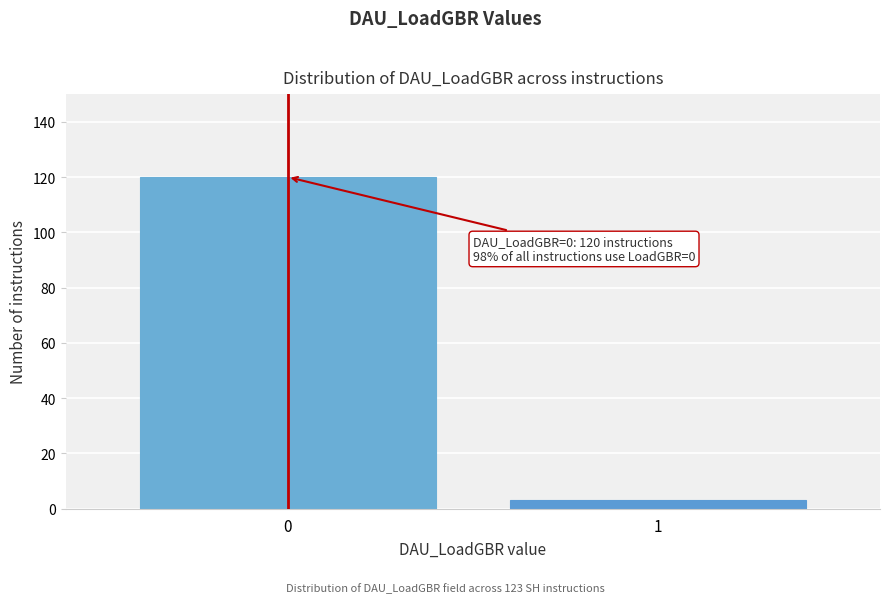

Reading left to right, transcribe all the data shown in this chart.

0=120	1=3